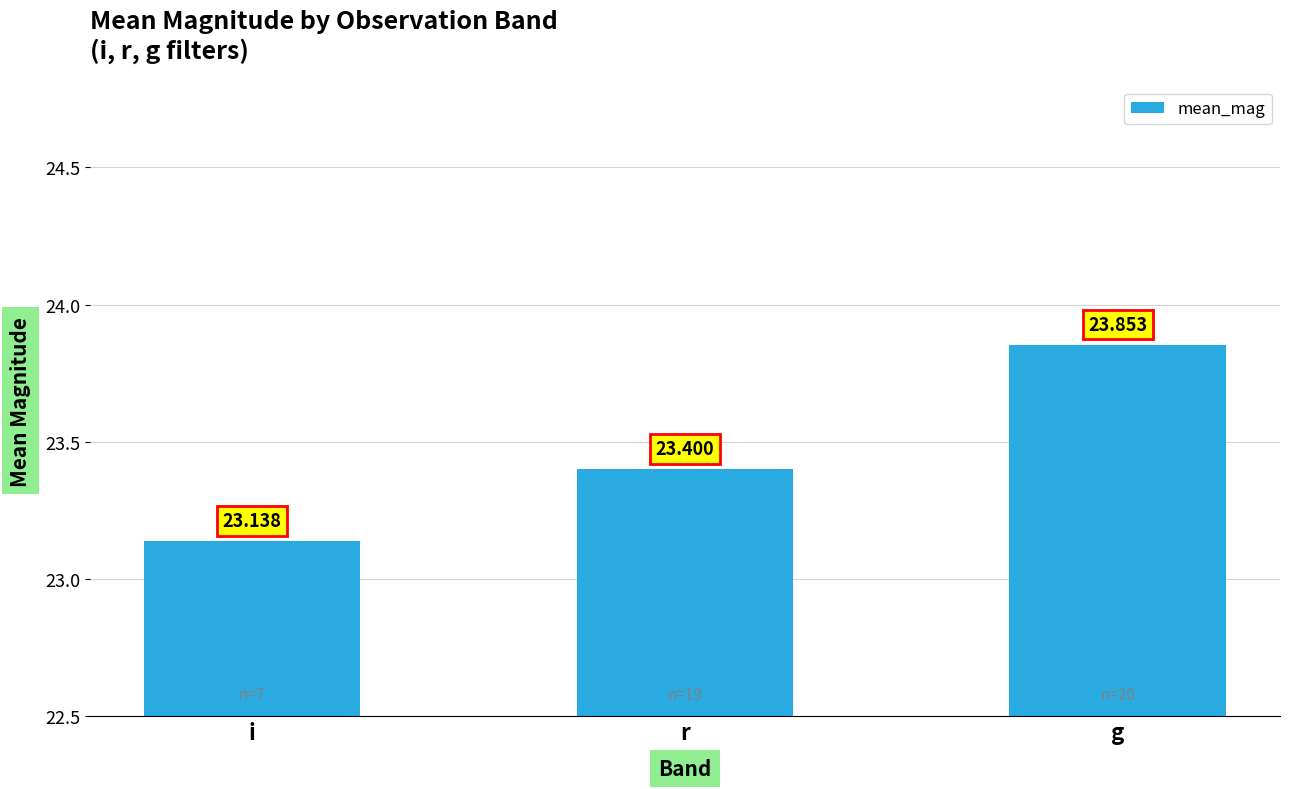

Which label corresponds to the largest value in the chart?

g